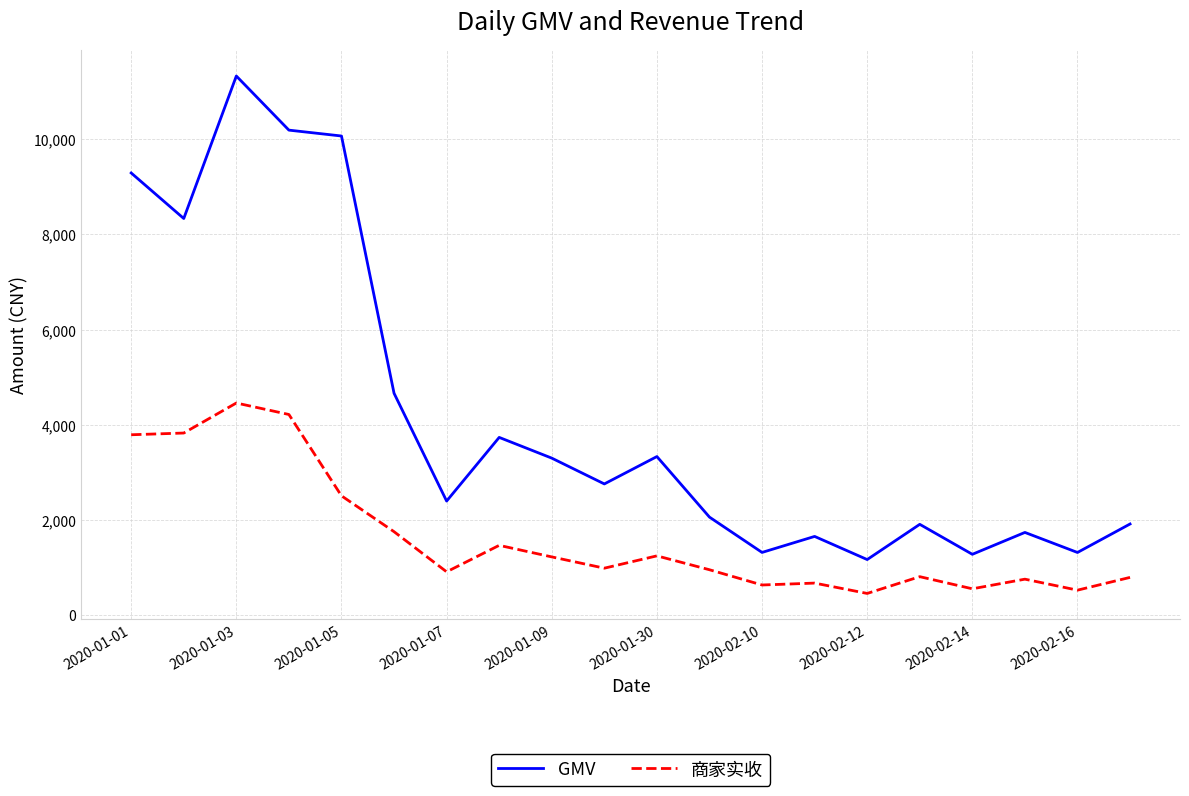

What is the greatest value displayed?

11330.7